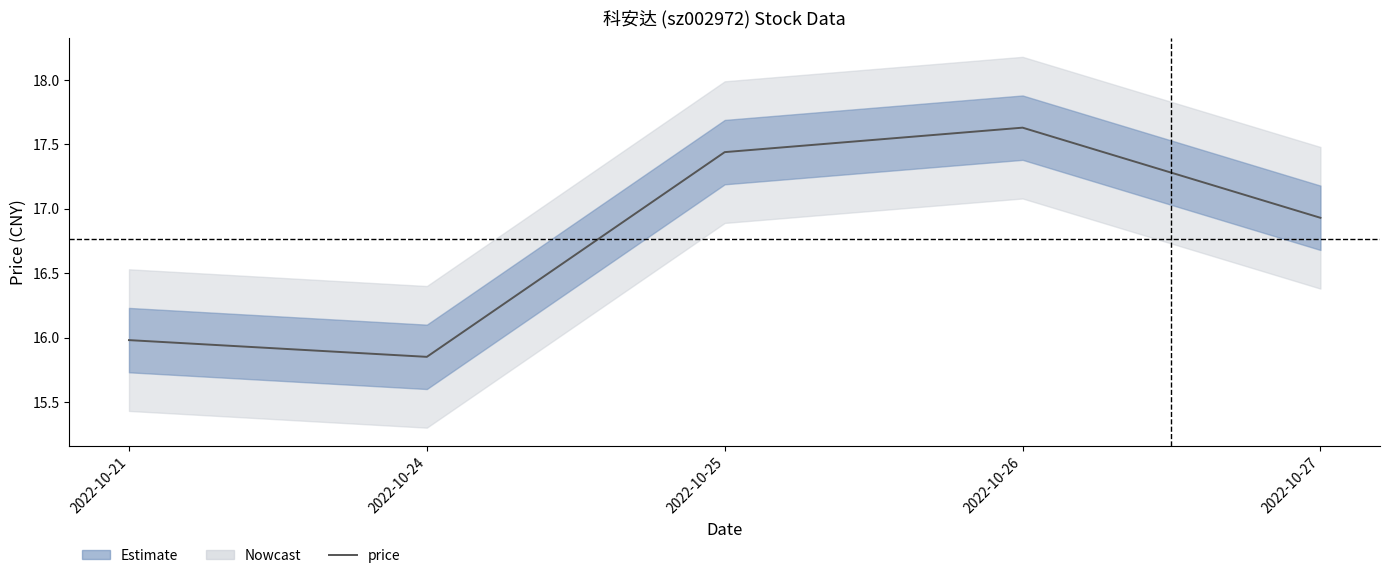

At which label is the value closest to 16?

2022-10-21